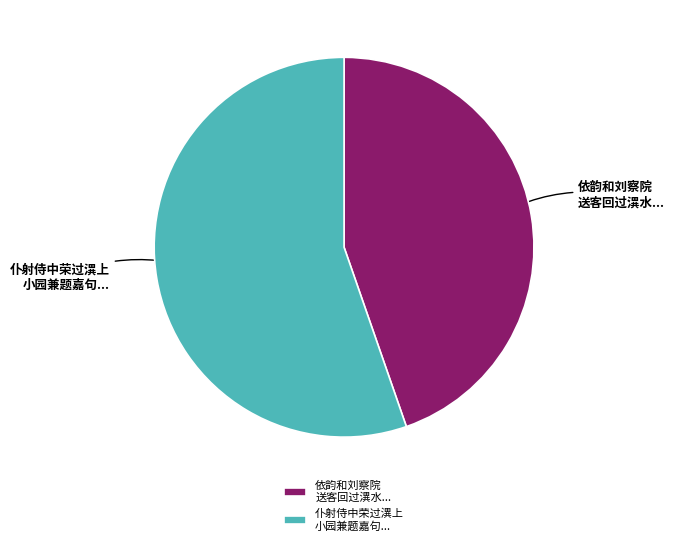

Do 仆射侍中荣过潩上 小园兼题嘉句... and 依韵和刘察院 送客回过潩水... together represent more than half of the pie?

Yes